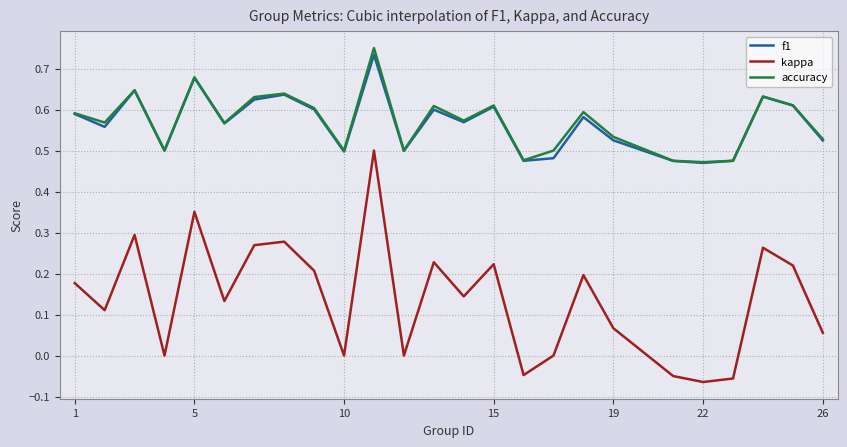

What are all the series names shown in the legend?

f1, kappa, accuracy